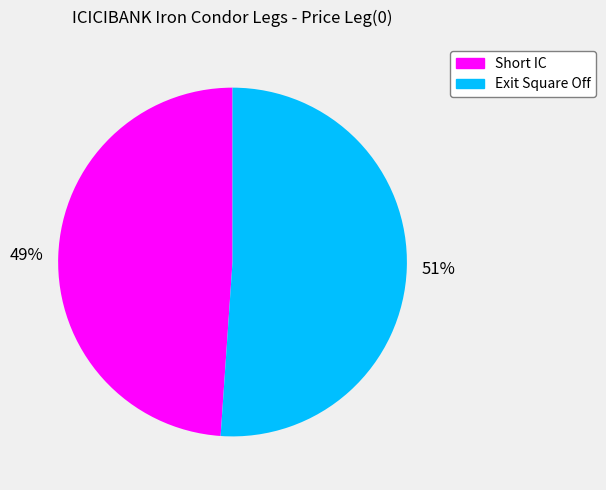

Which category accounts for the majority?

Exit Square Off